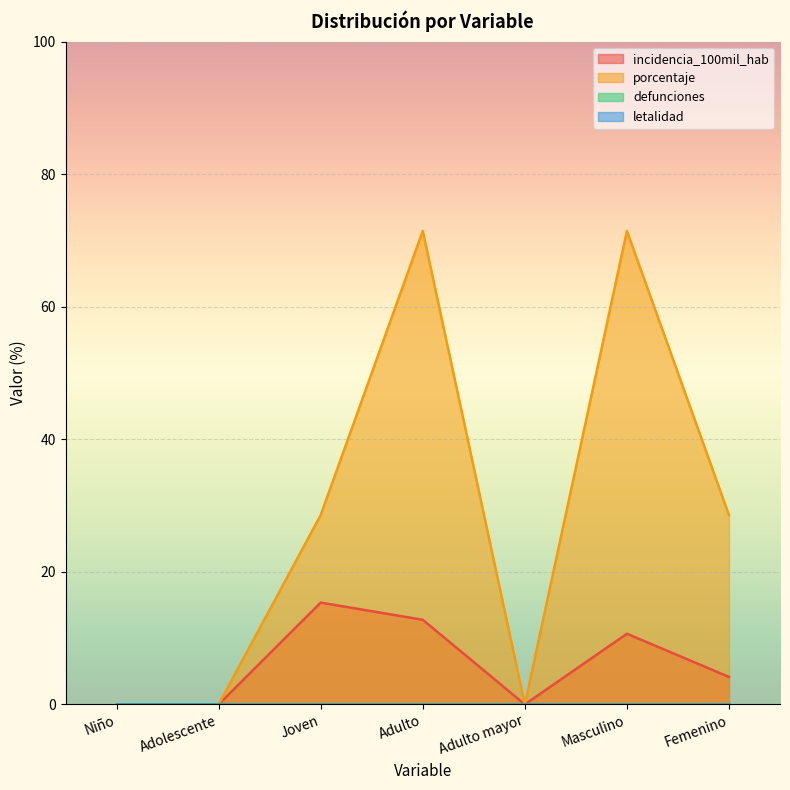

In incidencia_100mil_hab, how many points are higher than both neighbors (excluding endpoints)?

2